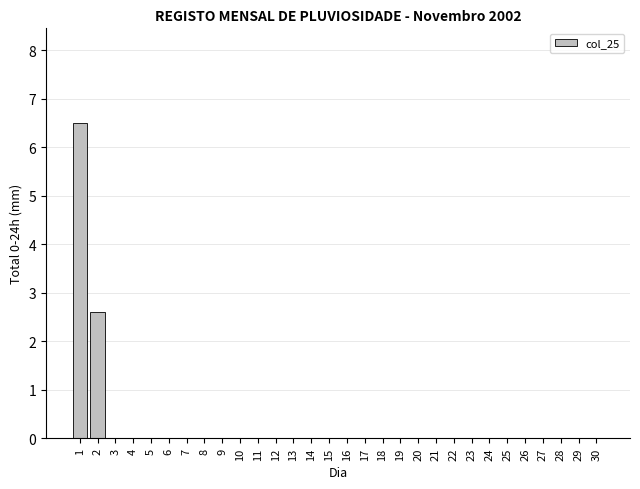

Reading right to left, transcribe all the data shown in this chart.

30=0.0	29=0.0	28=0.0	27=0.0	26=0.0	25=0.0	24=0.0	23=0.0	22=0.0	21=0.0	20=0.0	19=0.0	18=0.0	17=0.0	16=0.0	15=0.0	14=0.0	13=0.0	12=0.0	11=0.0	10=0.0	9=0.0	8=0.0	7=0.0	6=0.0	5=0.0	4=0.0	3=0.0	2=2.6	1=6.5